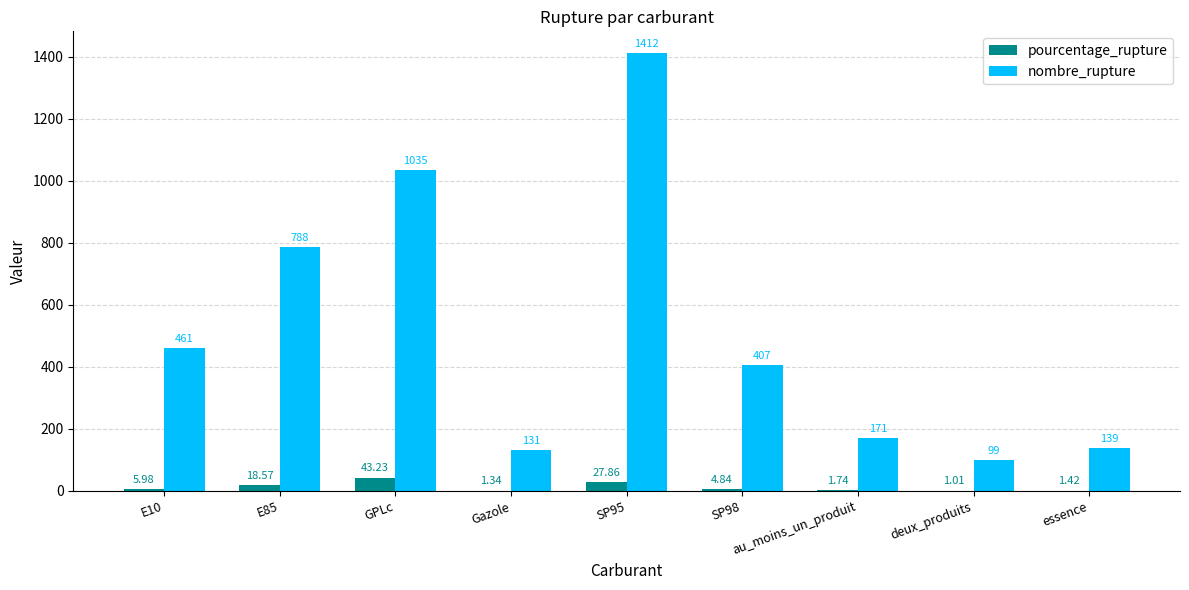

Is the value of nombre_rupture at SP98 greater than the value of pourcentage_rupture at SP98?

Yes